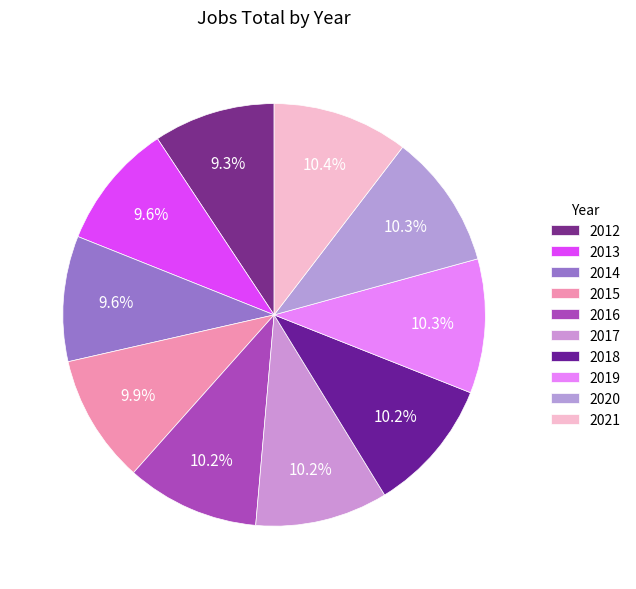

Combined, do 2016 and 2017 account for over 50%?

No